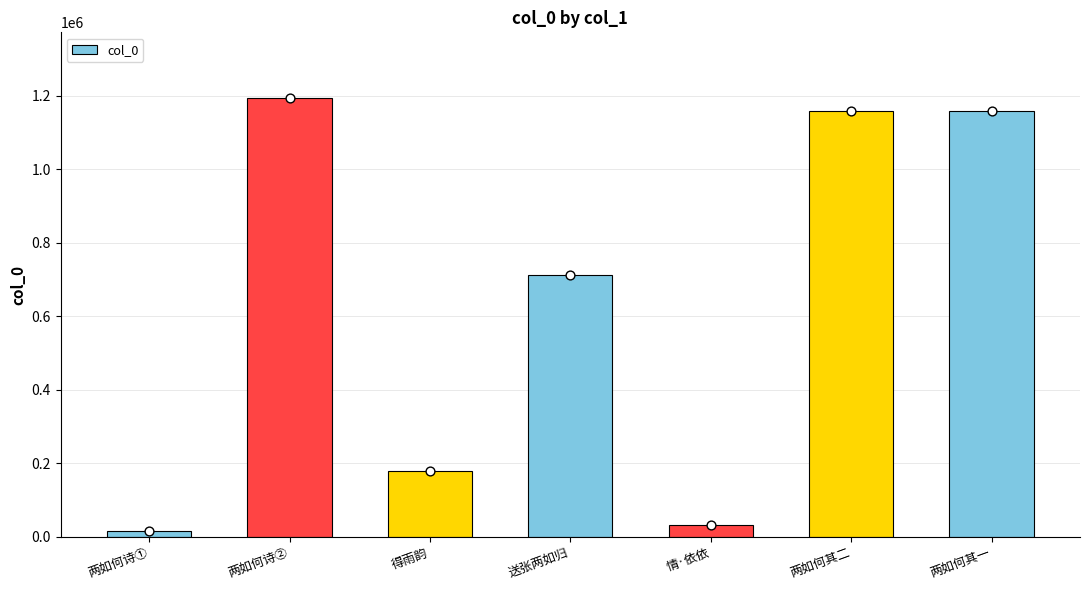

What is the change in value from 得雨韵 to 两如何其一?

+980430